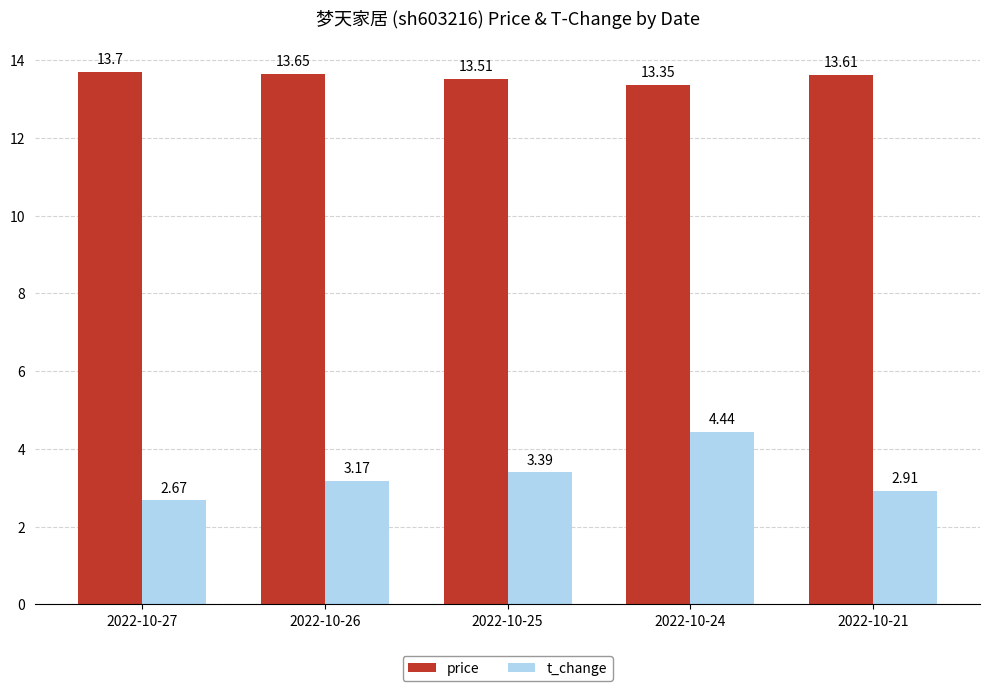

What is the total value across all series at 2022-10-27?

16.4